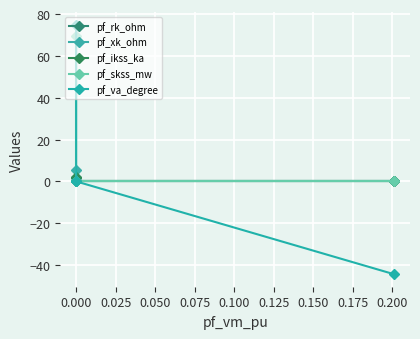

What are all the series names shown in the legend?

pf_rk_ohm, pf_xk_ohm, pf_ikss_ka, pf_skss_mw, pf_va_degree